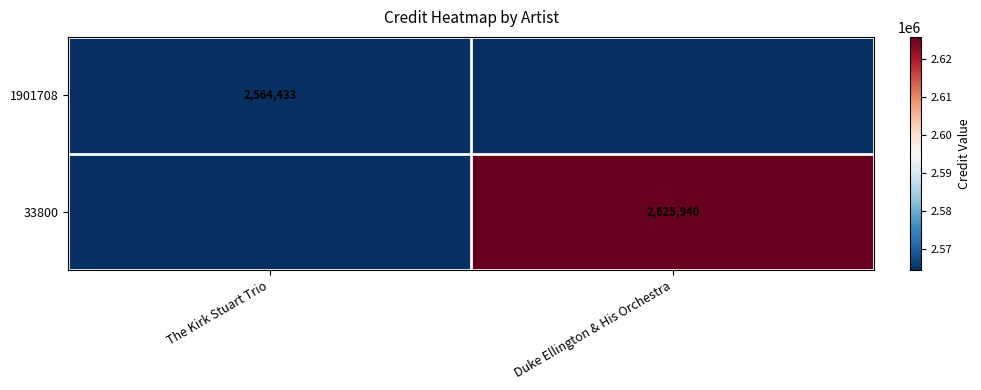

The 33800 series shows 2625940 at Duke Ellington & His Orchestra. True or false?

True